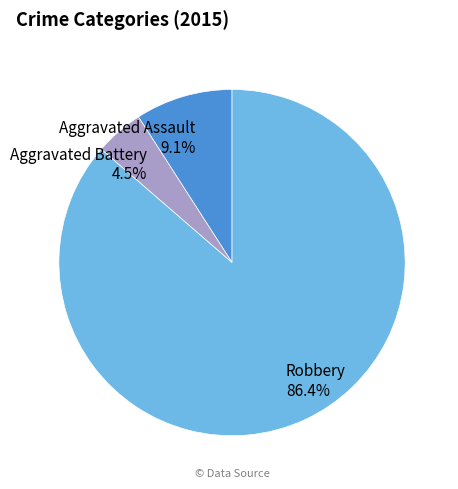

To the nearest percent, what percentage of the pie is Aggravated Assault?

9%